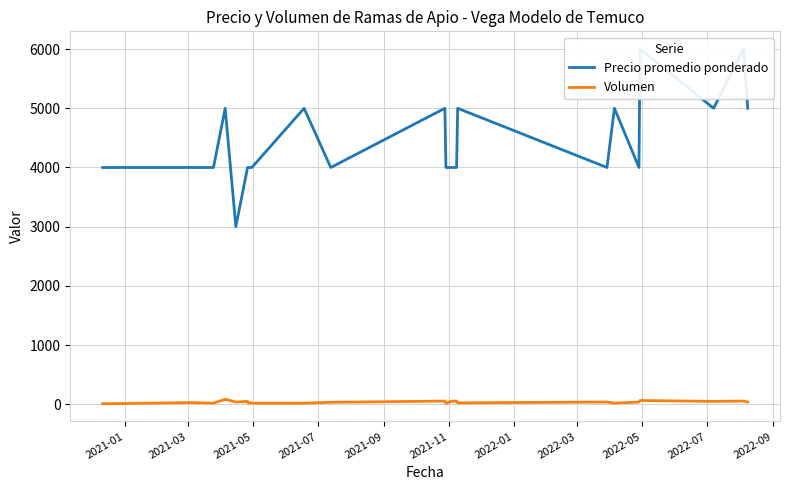

What is the value of the Volumen point at the 20th from the left?

65